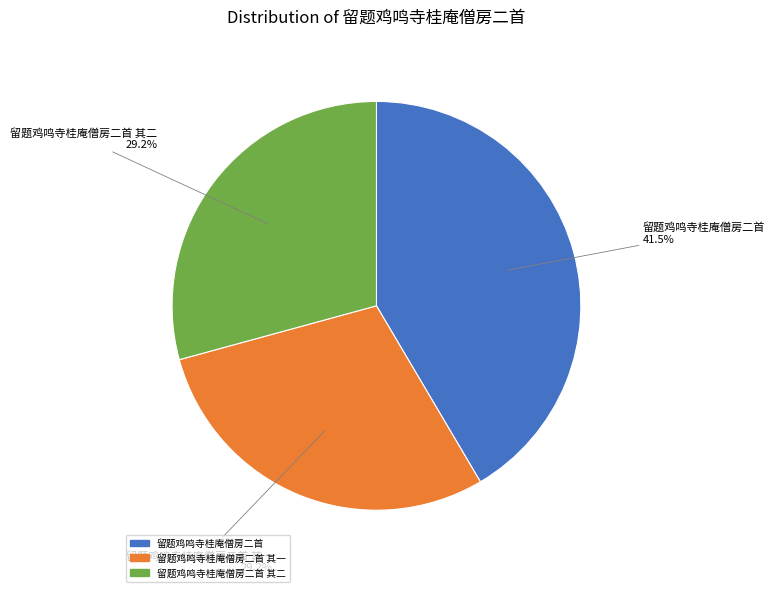

Does any single category account for the majority?

No